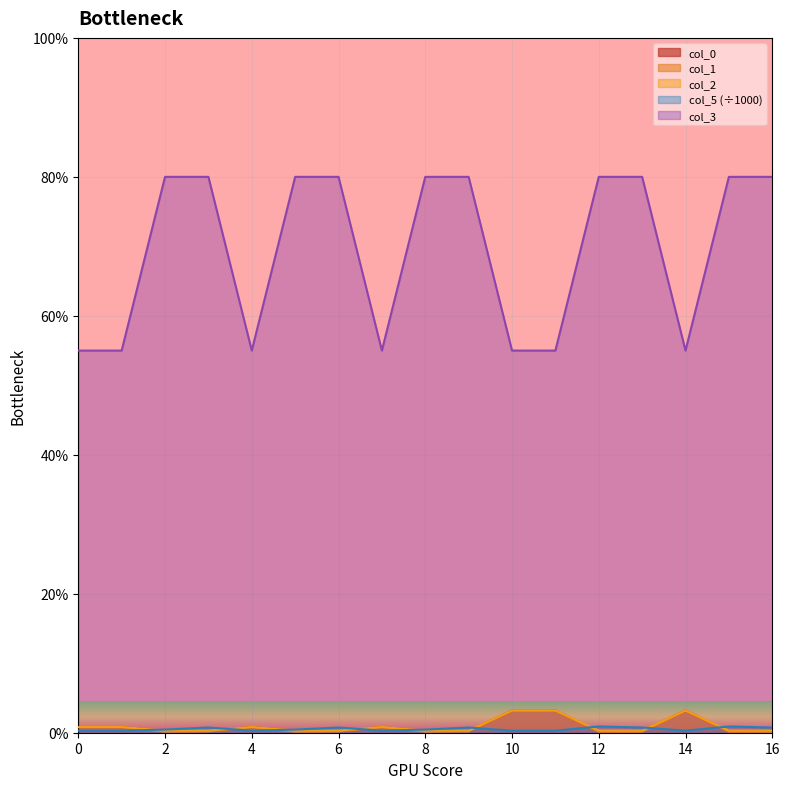

How many distinct data groups are displayed?

5